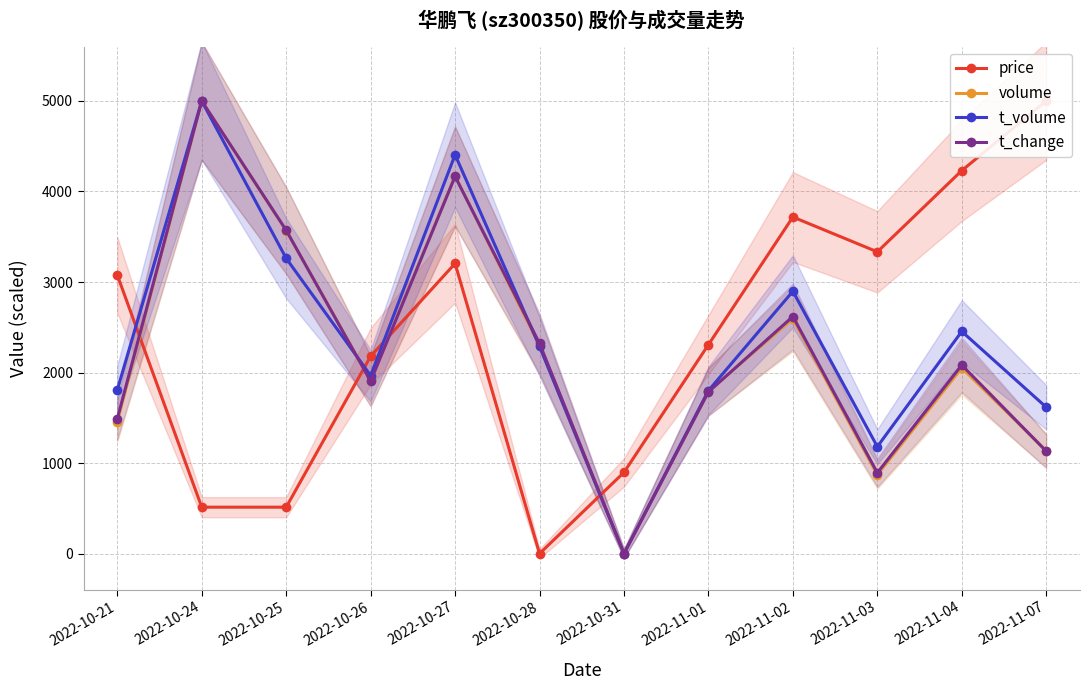

What is the spread (max minus min) of values at 2022-11-07?

3869.0